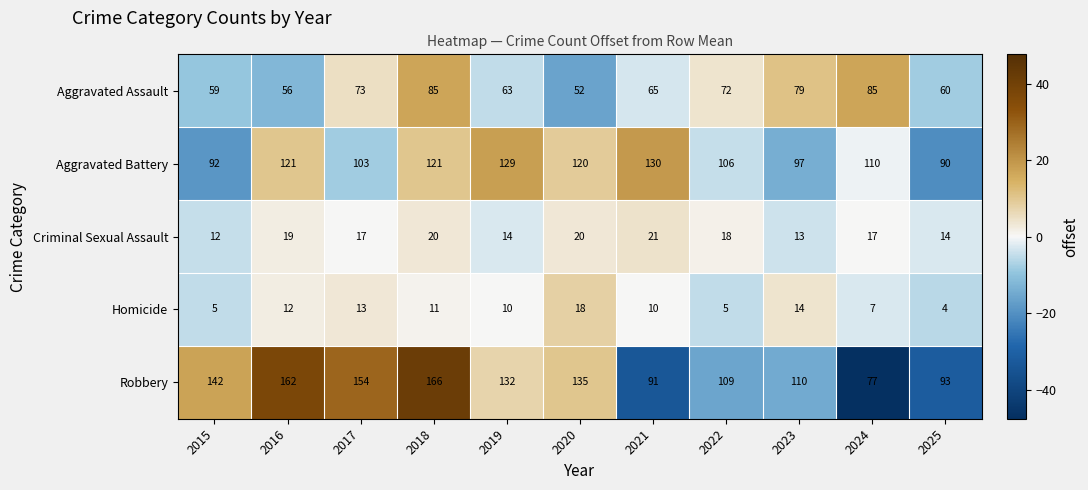

What is the spread (max minus min) of values at 2016?

150